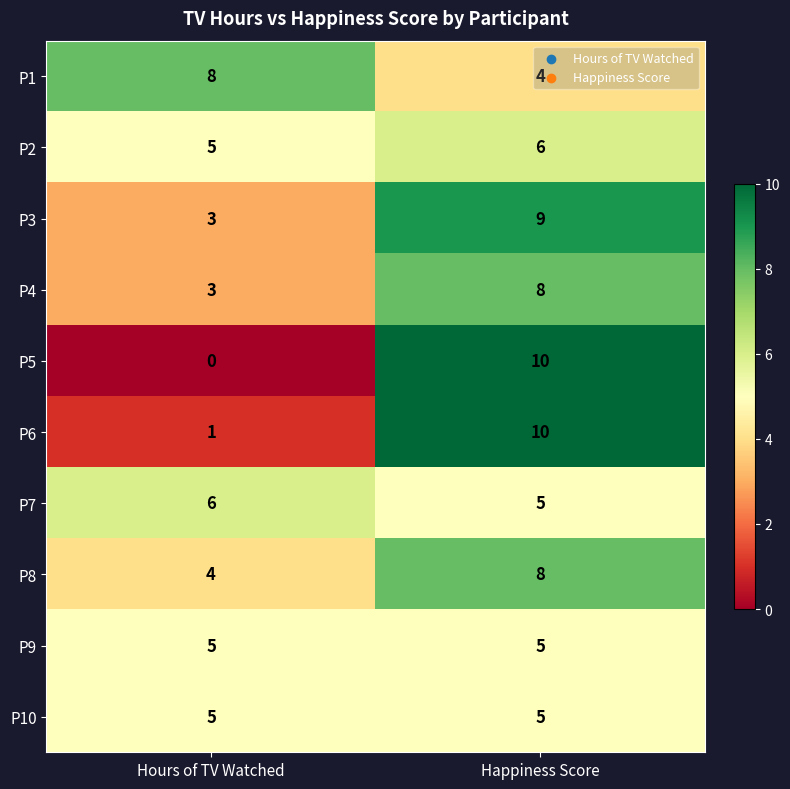

At which category is the sum across all series the highest?

Happiness Score